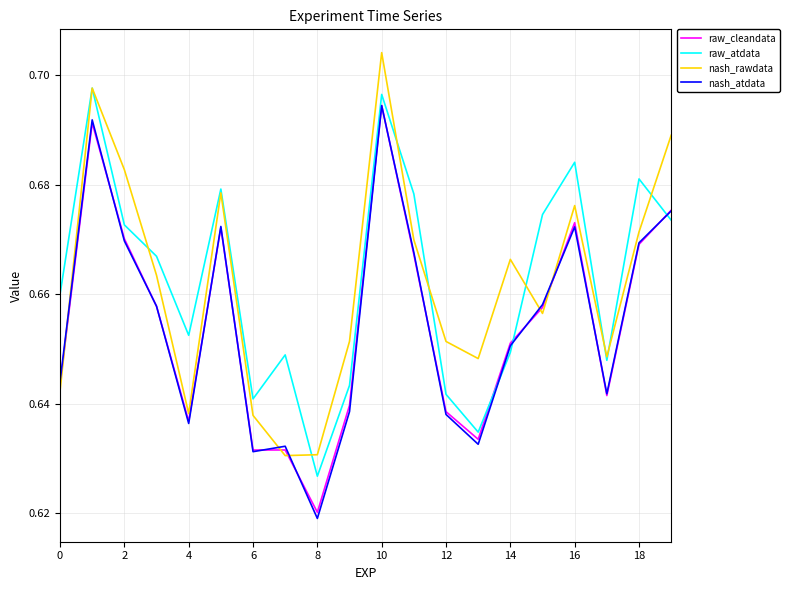

Which series ends up on top after the final intersection of raw_cleandata and raw_atdata?

raw_cleandata